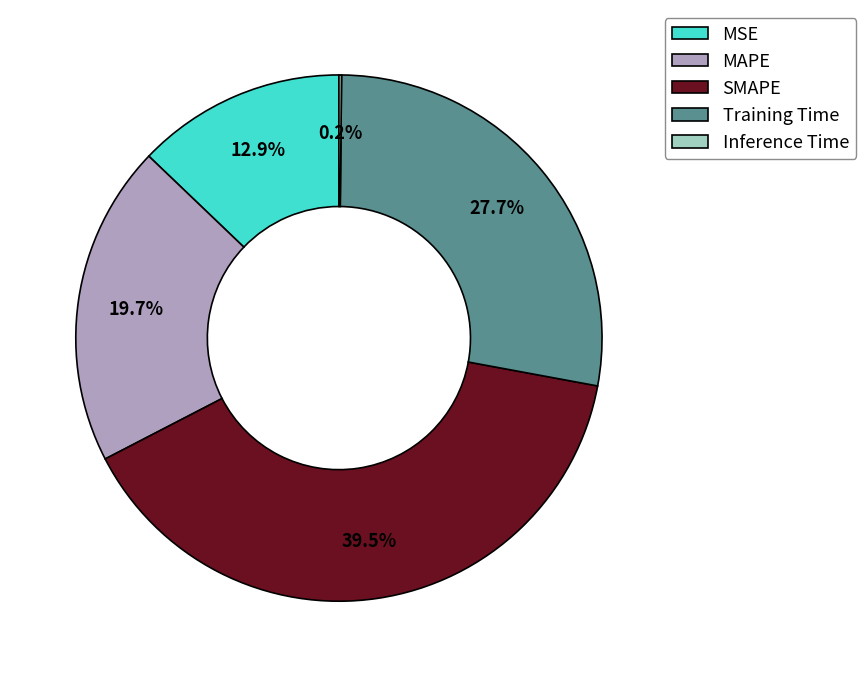

Does SMAPE represent more than half of the total?

No